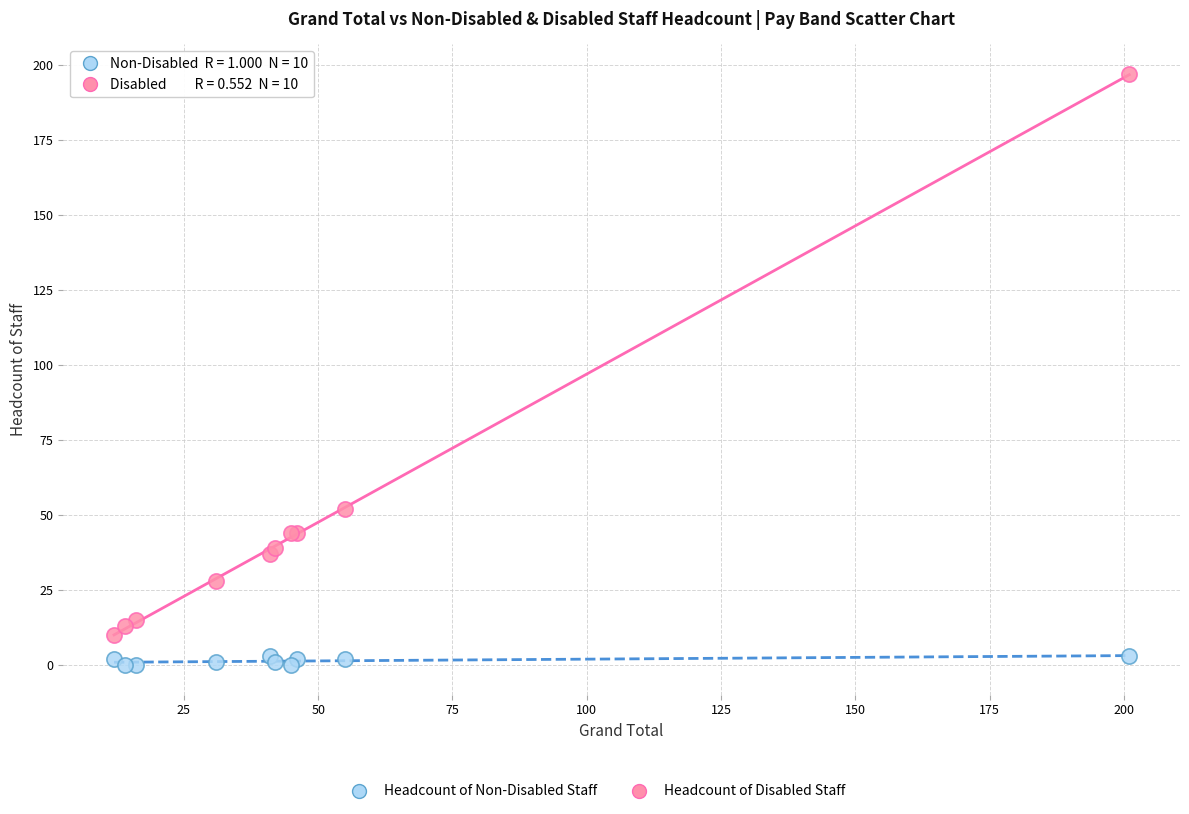

Which series reaches the minimum Y coordinate?

Headcount of Disabled Staff